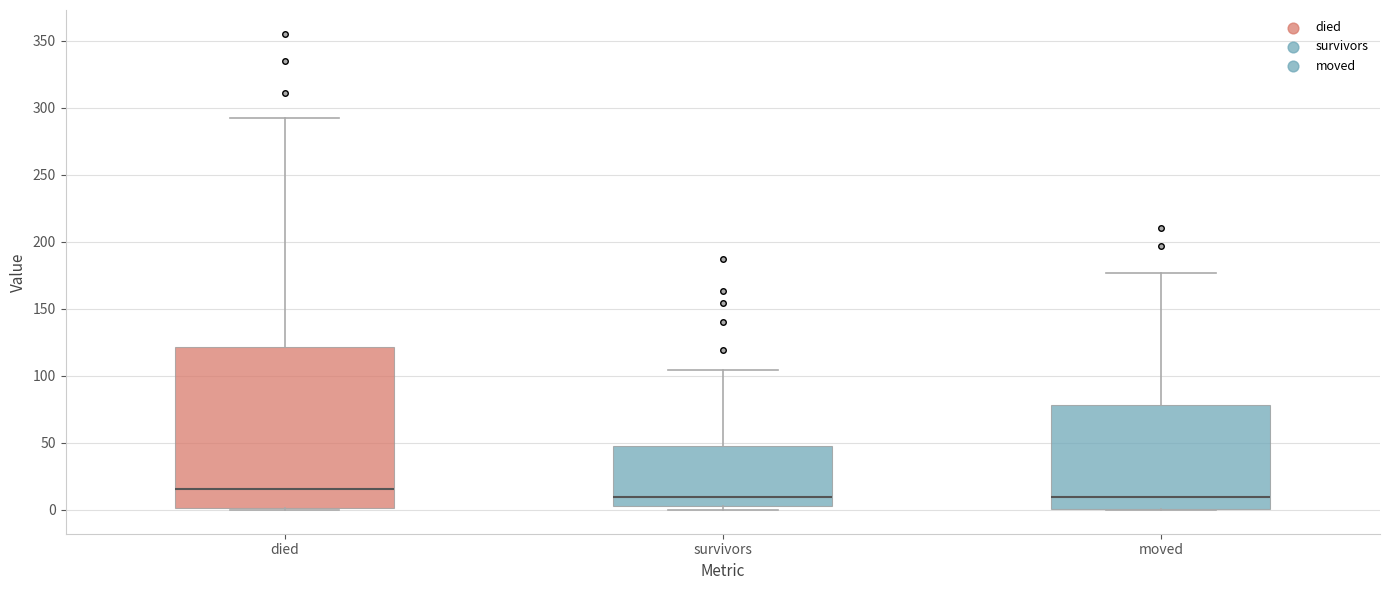

Reading left to right, transcribe this box plot: for each box, give where its median line is, the range the box spans, and where its two whiskers end, as read against the y-axis. The values are not printed on the chart, so give them approximately, as read against the axis.

died: median 15, box 0 to 120, whiskers 0 to 290
survivors: median 10, box 5 to 50, whiskers 0 to 105
moved: median 10, box 0 to 80, whiskers 0 to 175